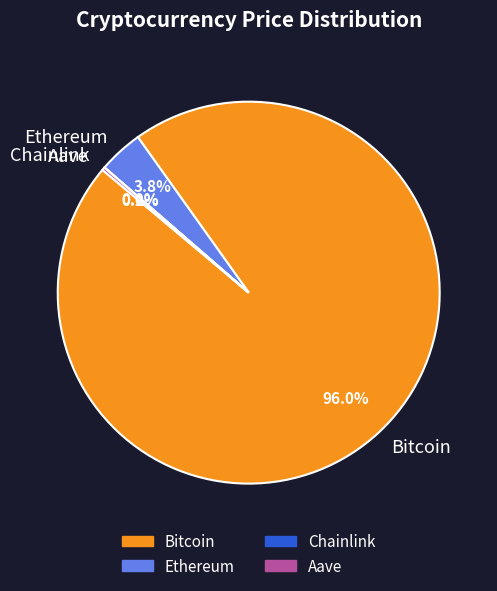

Which category has the biggest portion of the pie?

Bitcoin